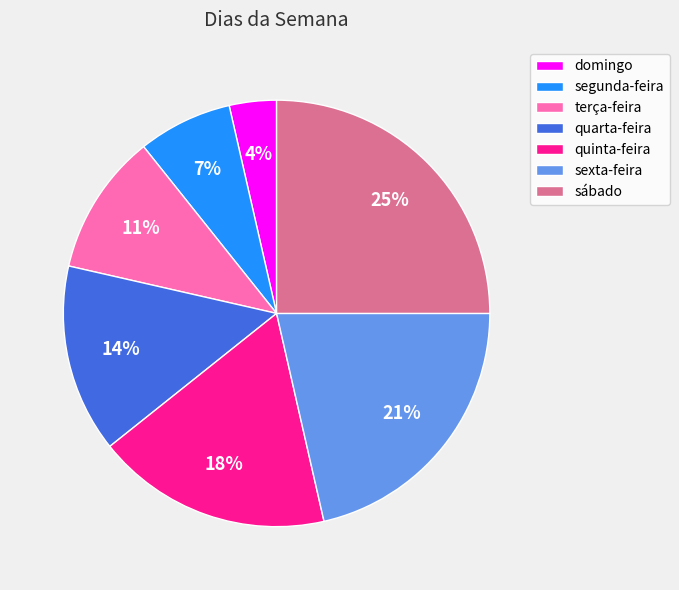

What is the largest slice in the pie chart?

sábado